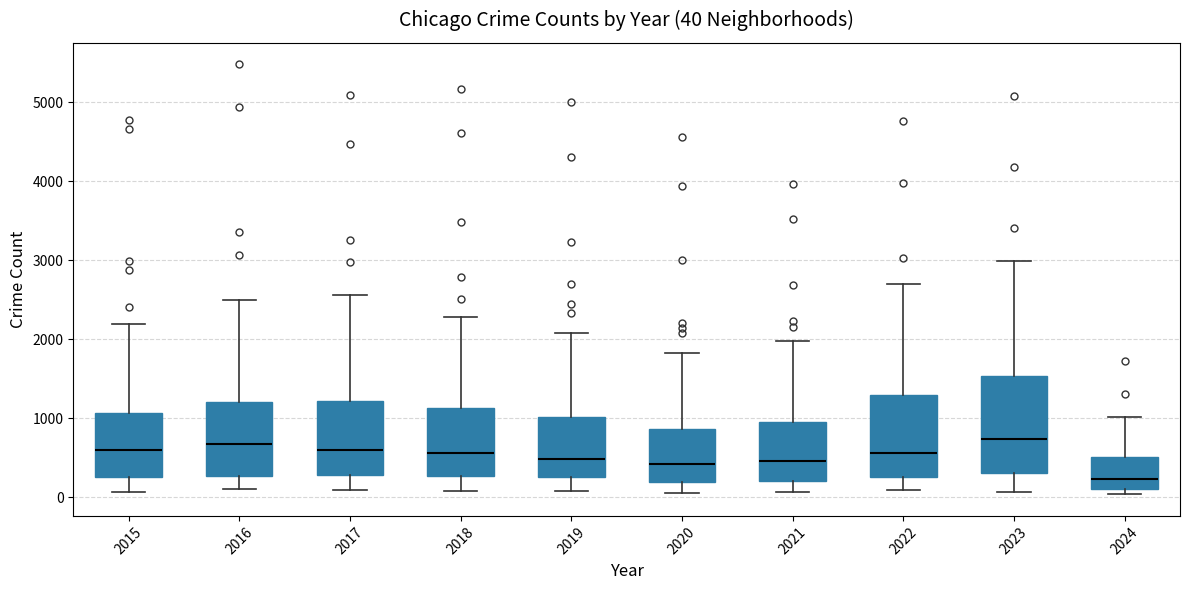

Which box is the tallest, from its lower edge to its upper edge?

2023